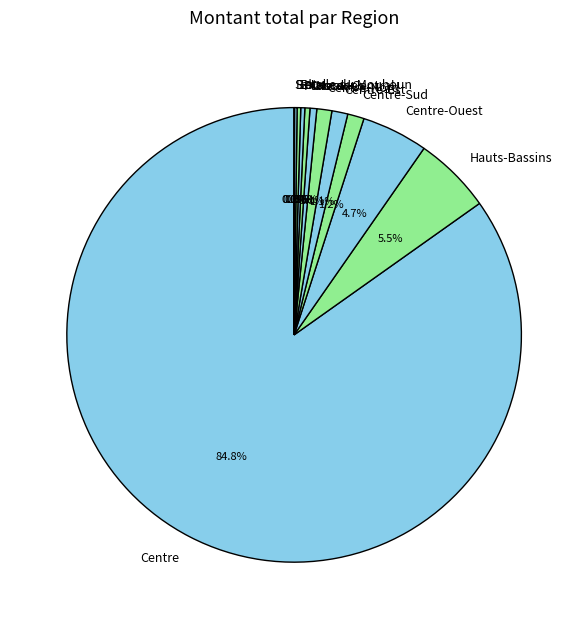

What is the ratio of the value at Centre-Ouest to the value at Nord?

9.8